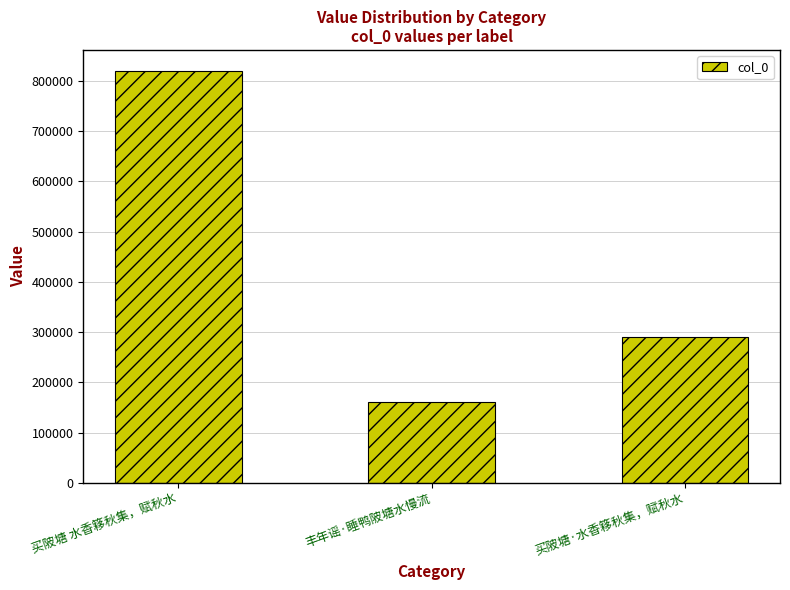

Is it true that the value at 丰年谣·睡鸭陂塘水慢流 is 160855?

True